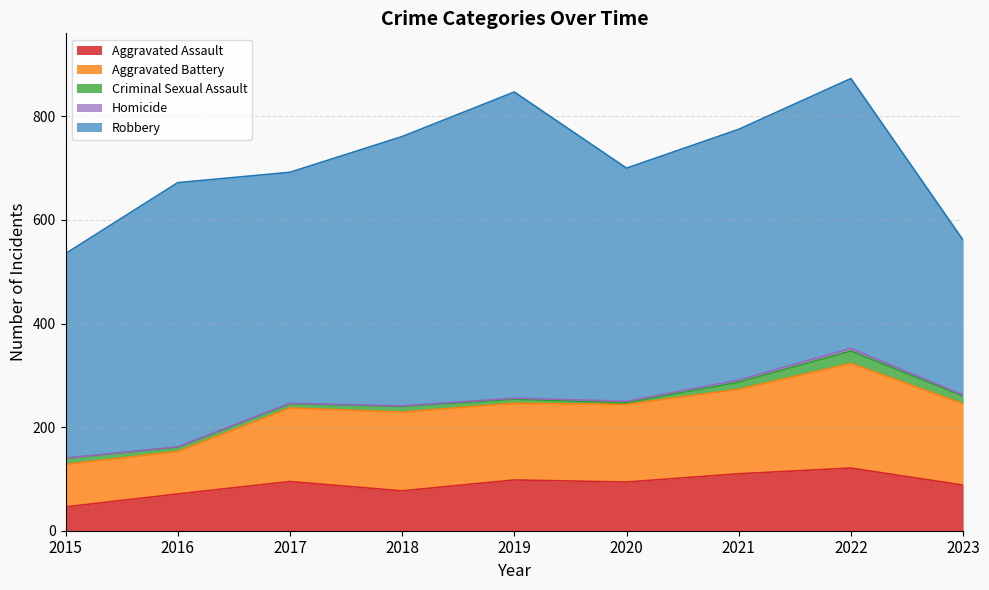

Is the value of Criminal Sexual Assault at 2018 greater than the value of Homicide at 2022?

Yes